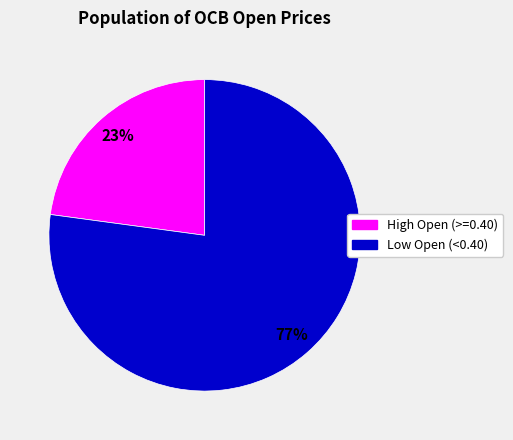

To the nearest percent, what is the difference between the largest and smallest slice percentages?

54%